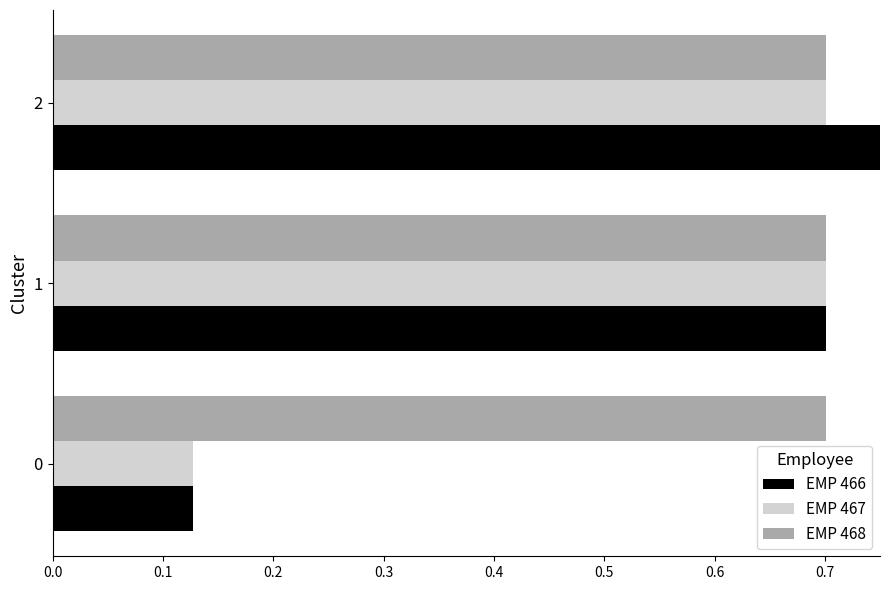

What is the difference between the second highest and minimum values in the EMP 466 series?

0.6